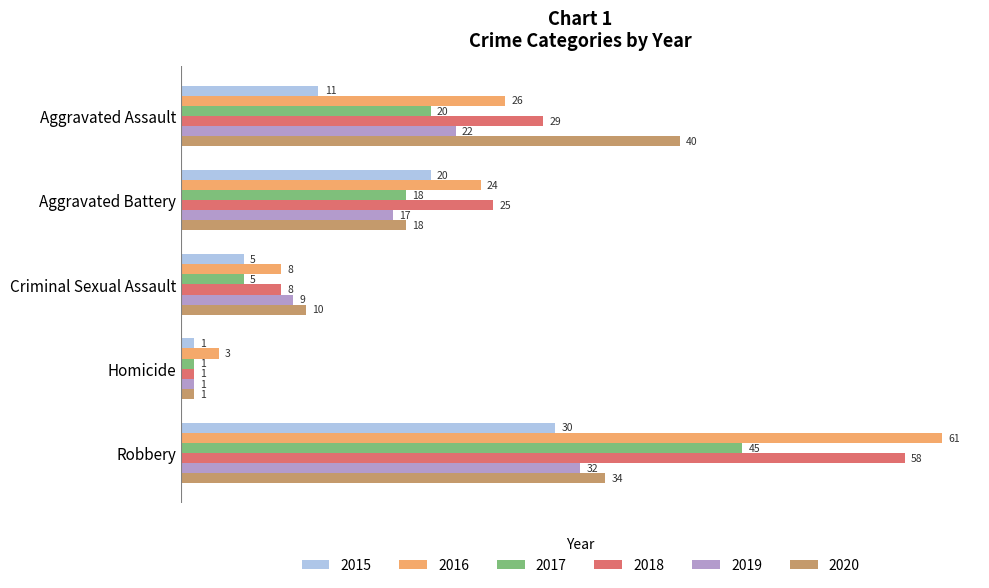

True or false: 2018 has a value of 29 at Aggravated Assault.

True